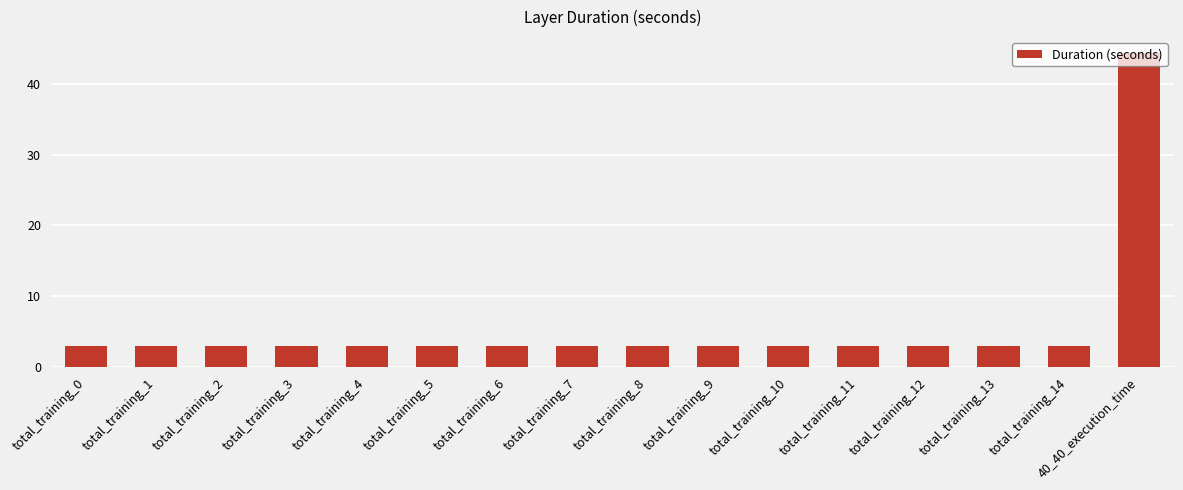

What is the average value?

5.5